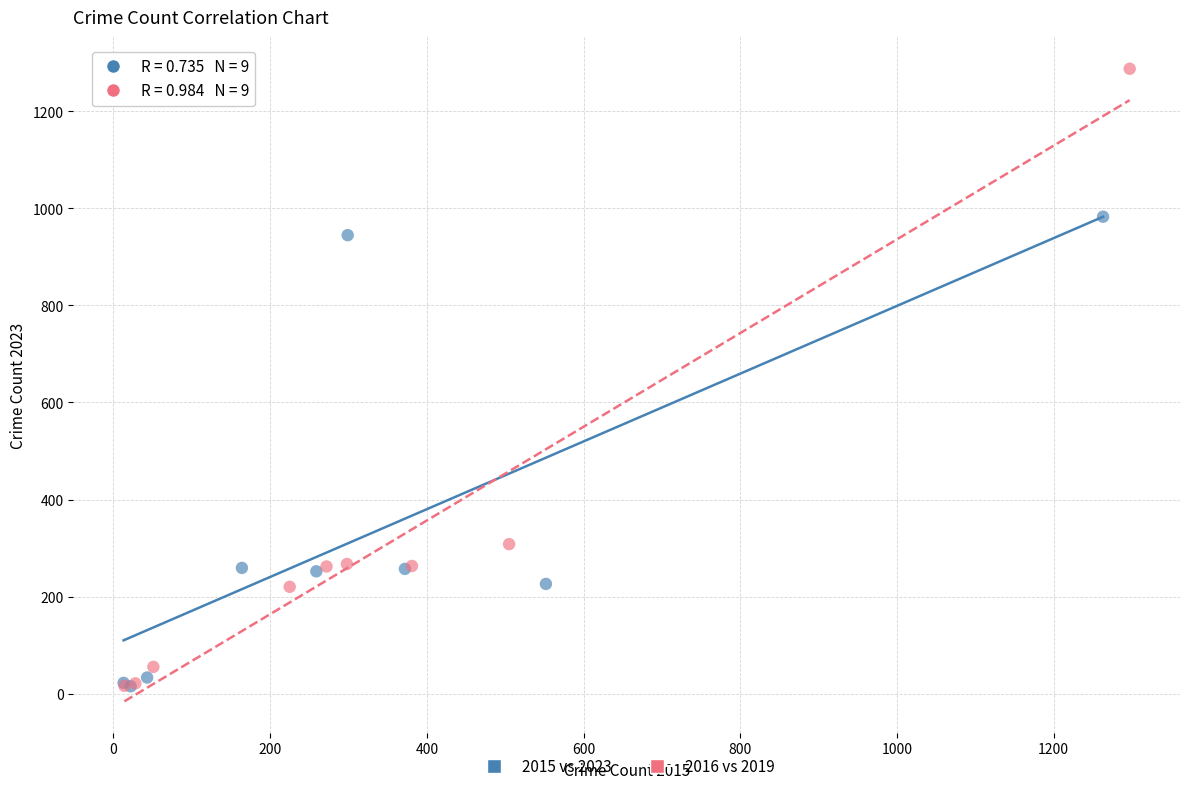

Which series has the widest spread of Y values?

2016 vs 2019